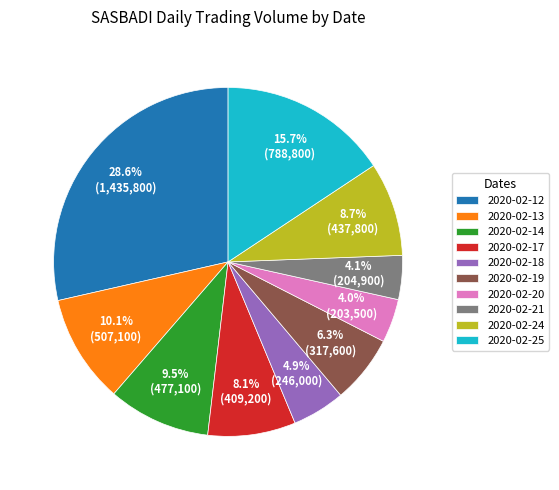

What is the largest slice in the pie chart?

2020-02-12